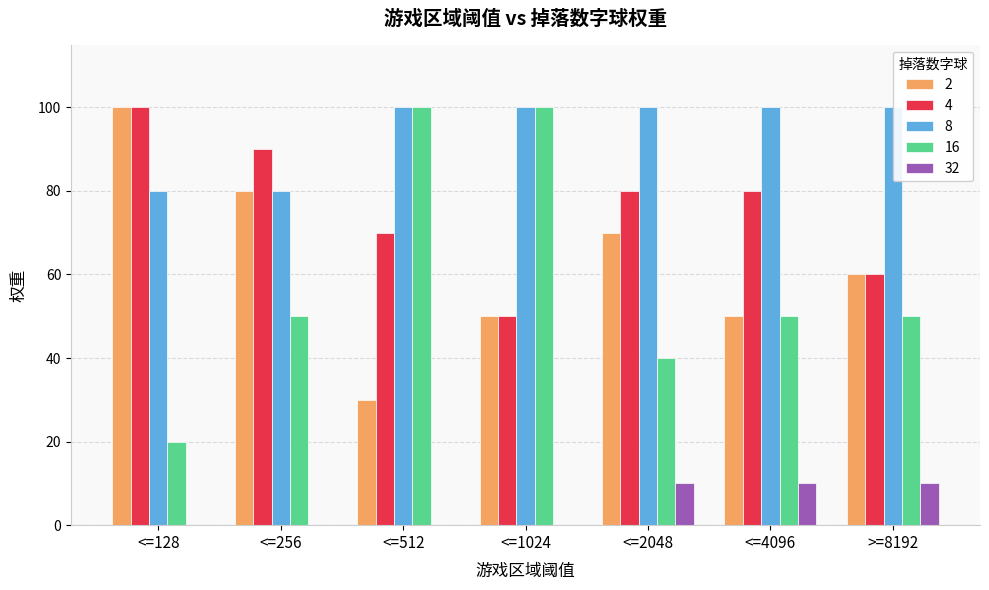

What is the label of the 6th bar from the left?

<=4096